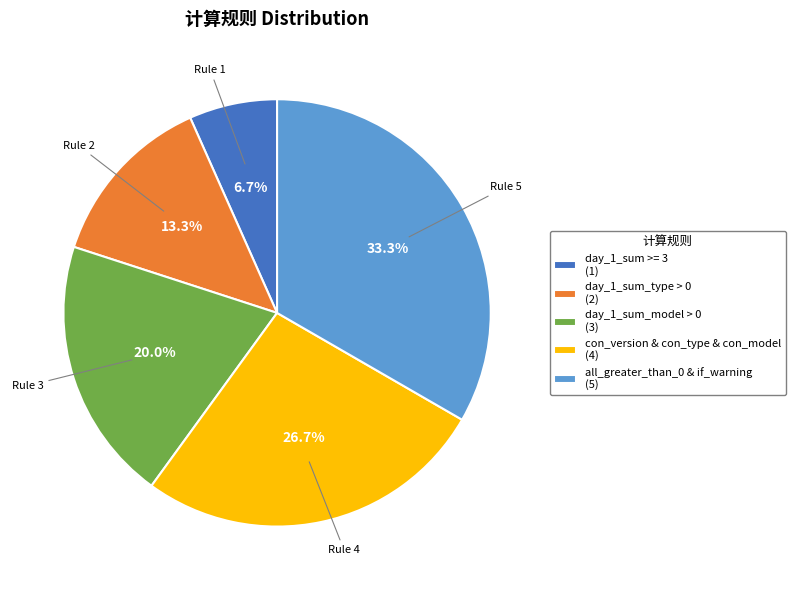

To the nearest percent, what is the difference between the day_1_sum >= 3 and all_greater_than_0 & if_warning slice percentages?

27%